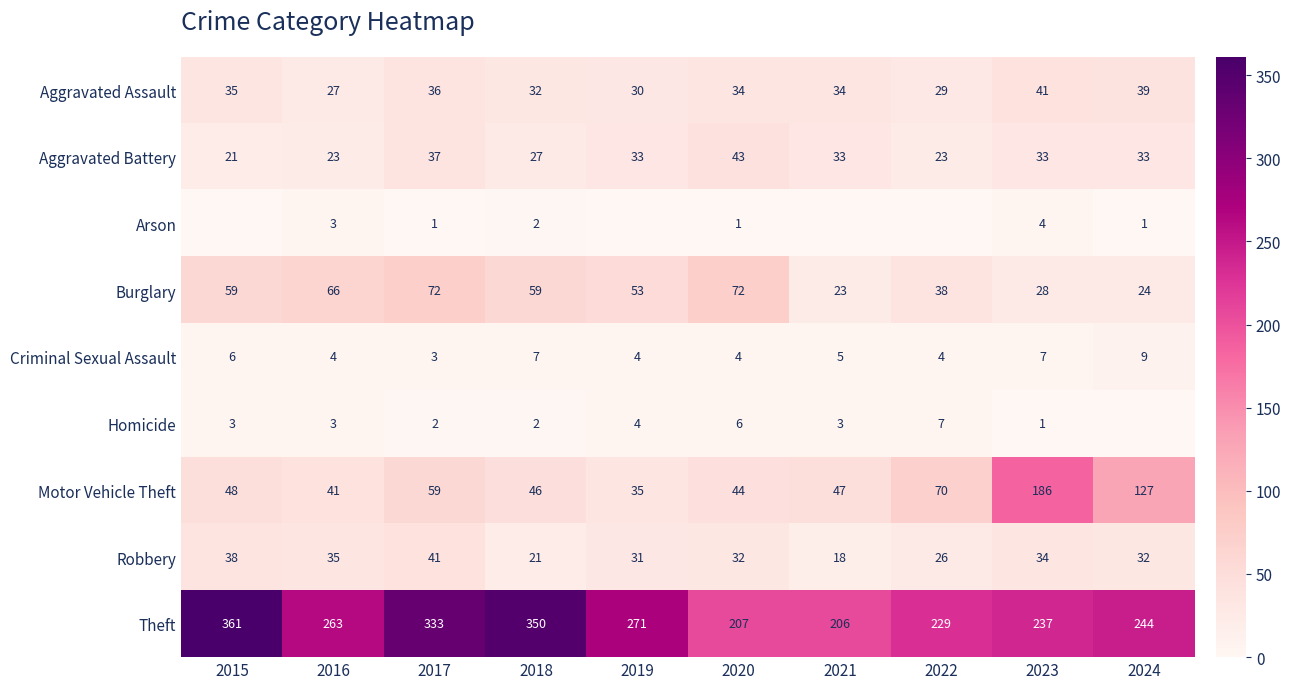

What is the difference between the highest and lowest values at 2018?

348